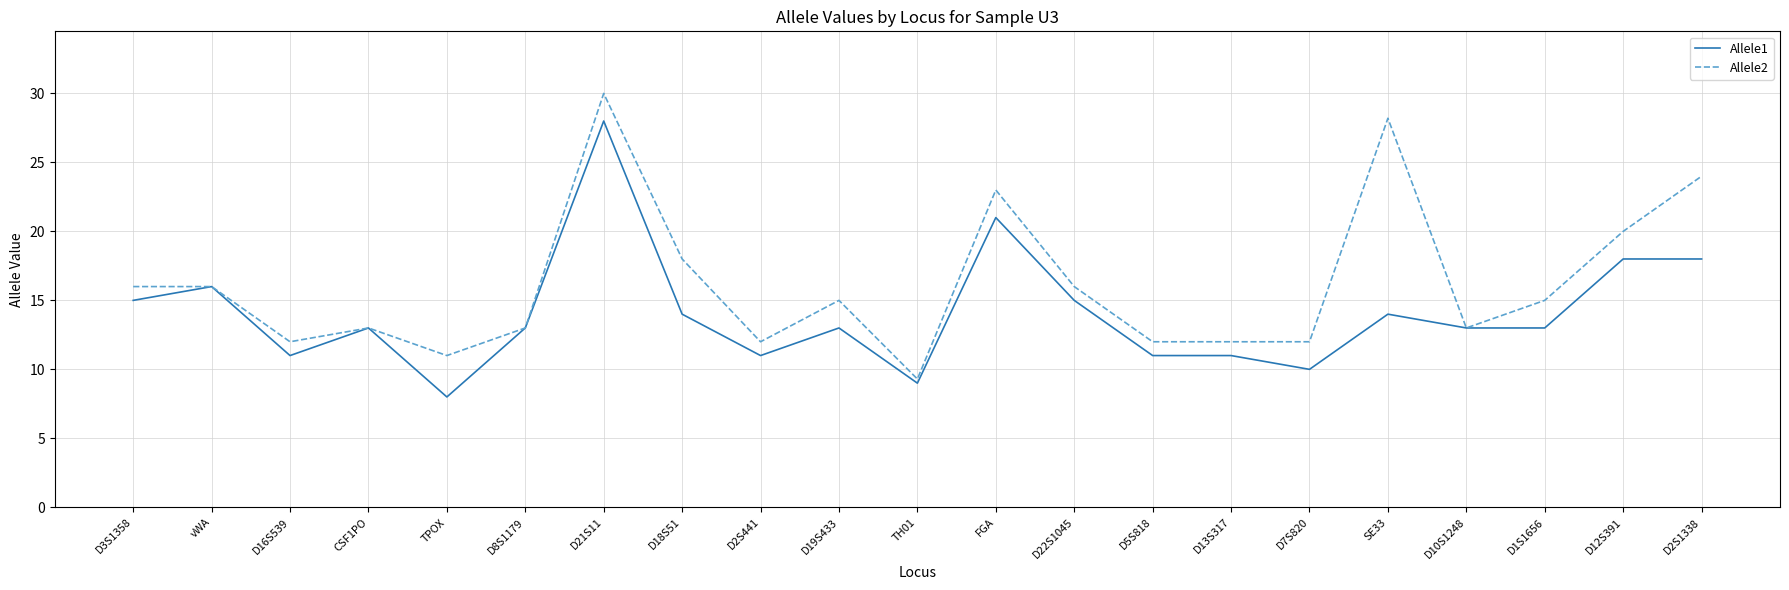

How many series are shown in this chart?

2